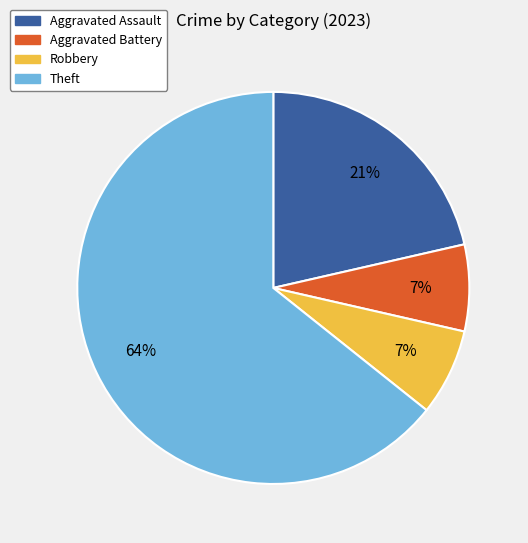

What percentage is the Aggravated Assault slice, to the nearest percent?

21%